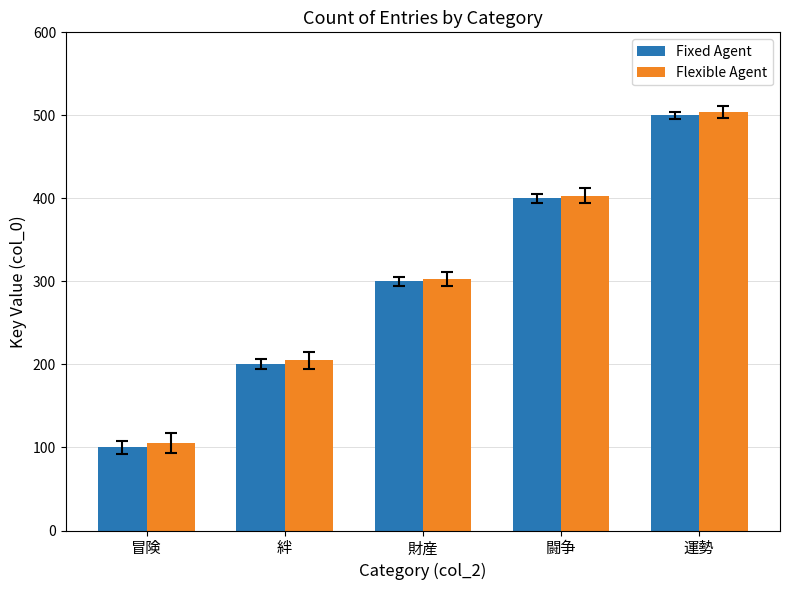

At which category is the sum across all series the highest?

運勢